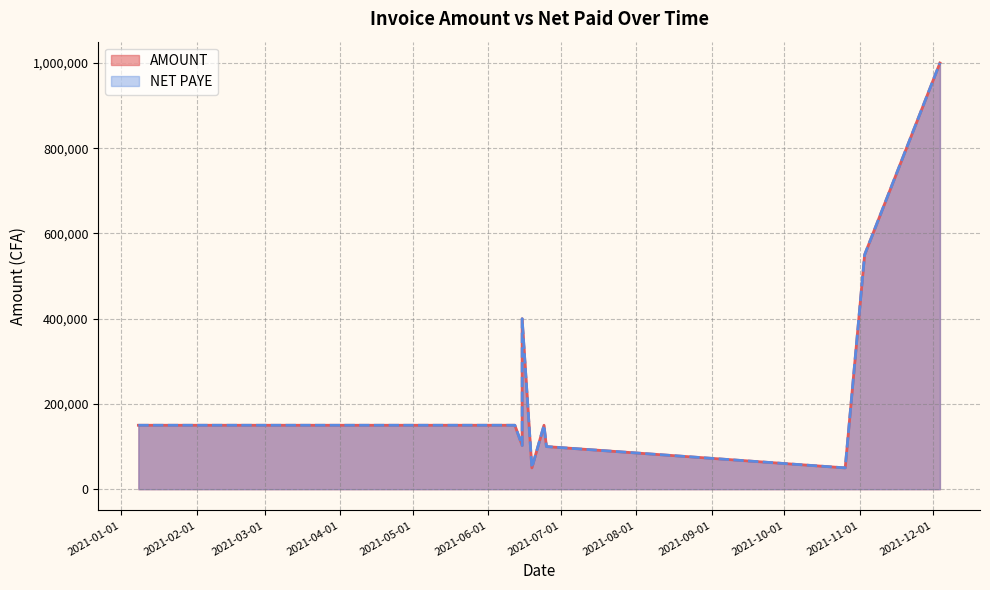

In AMOUNT, how many points are lower than both neighbors (excluding endpoints)?

3